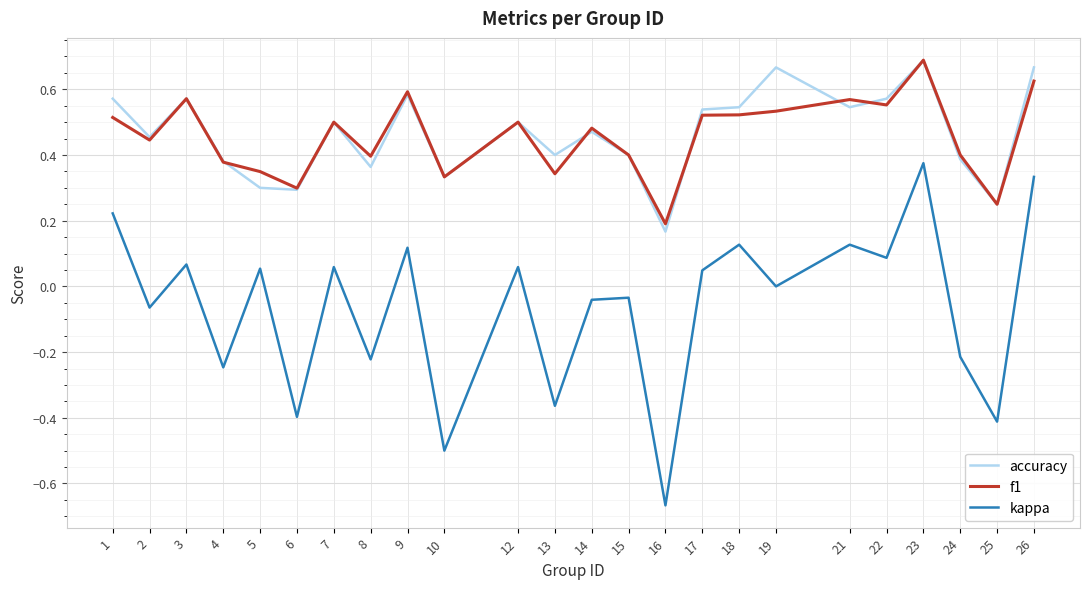

Which series has the largest range (max minus min)?

kappa